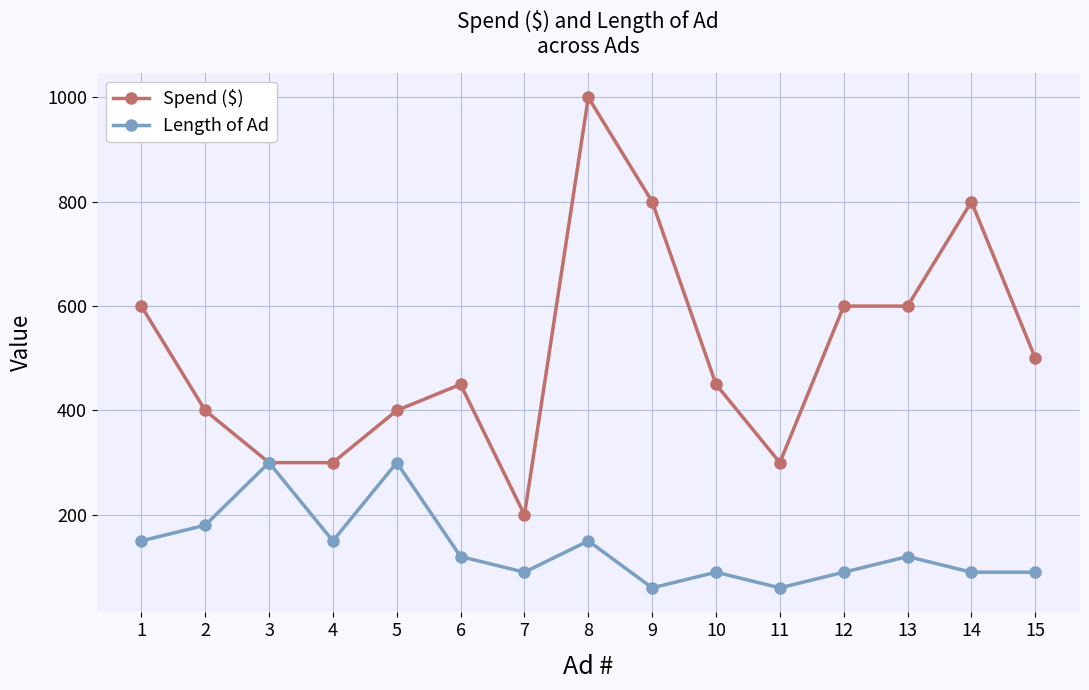

Reading right to left, list all the values displayed in this chart.

Spend ($): 15=500	14=800	13=600	12=600	11=300	10=450	9=800	8=1000	7=200	6=450	5=400	4=300	3=300	2=400	1=600
Length of Ad: 15=90	14=90	13=120	12=90	11=60	10=90	9=60	8=150	7=90	6=120	5=300	4=150	3=300	2=180	1=150